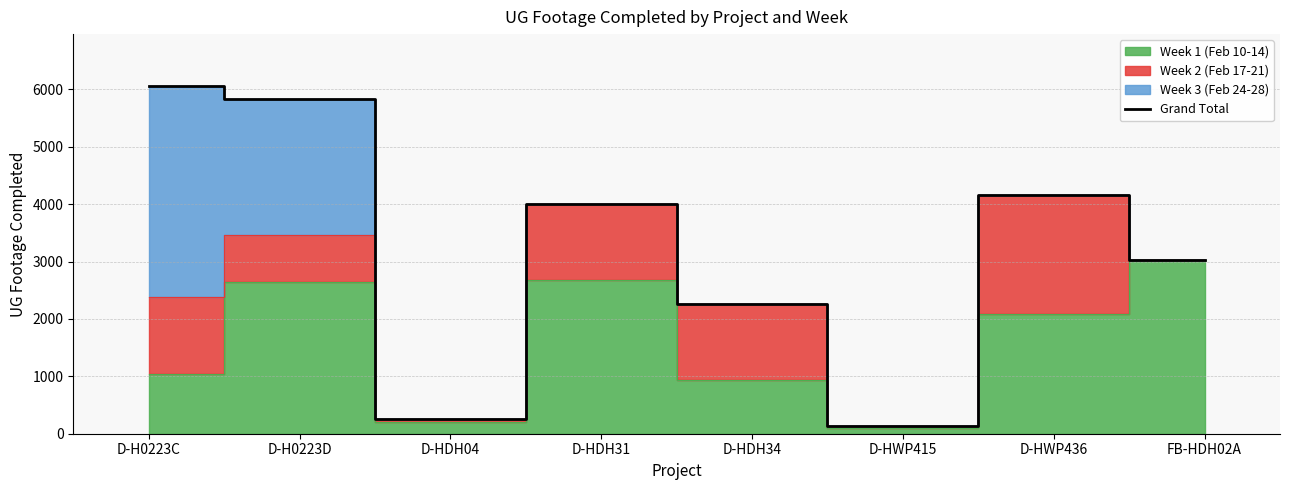

True or false: the data has more than 2 interior local peaks.

False